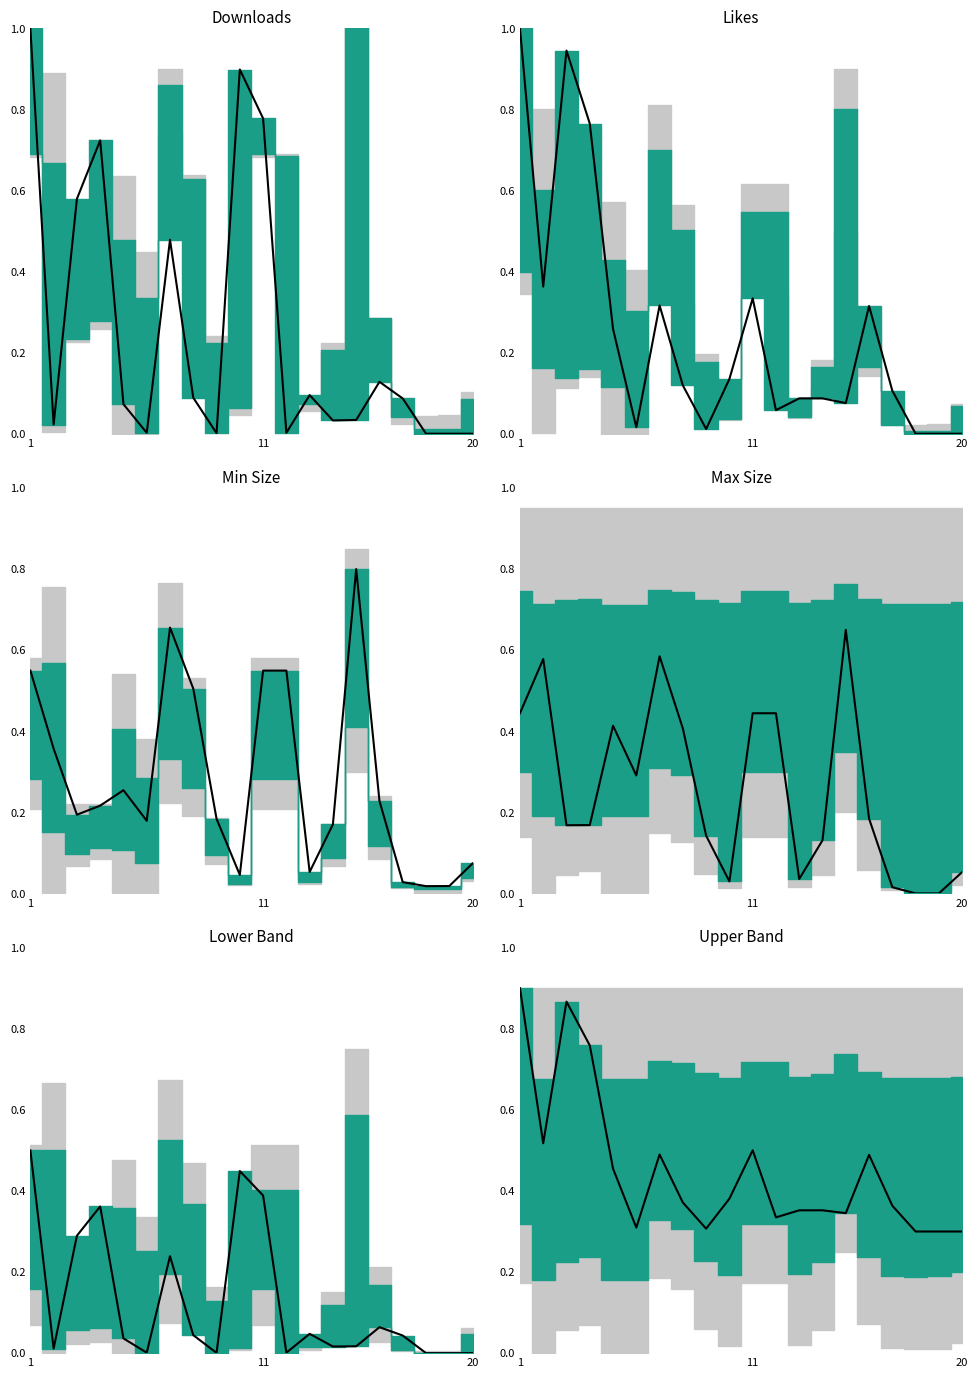

What is the average value?

0.4